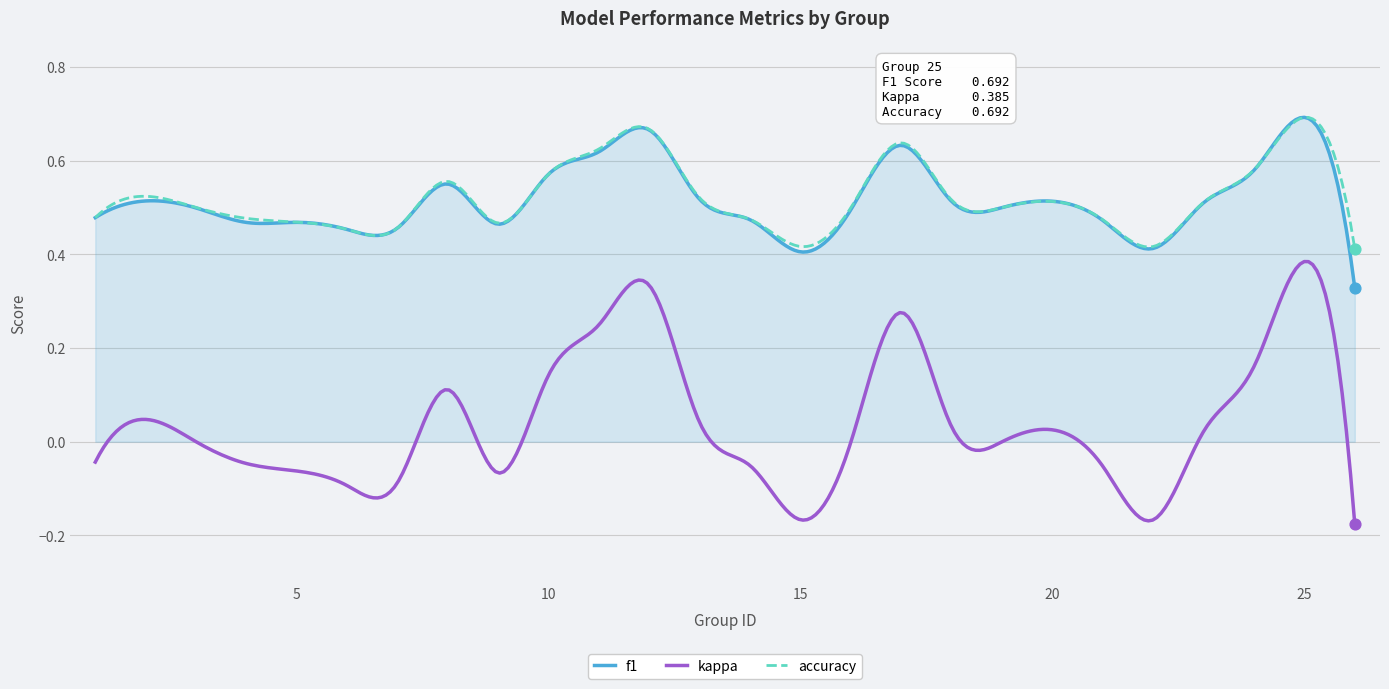

Which series has the largest range (max minus min)?

kappa